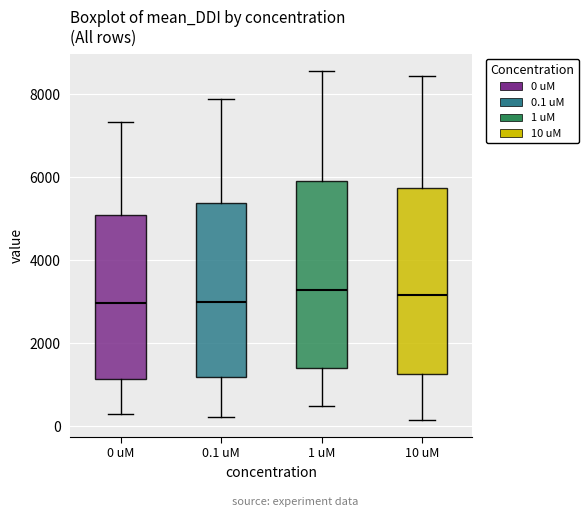

Reading left to right, read every box against the y-axis: the position of its median line, the range the box covers, and the ends of its whiskers. The values are not printed on the chart, so give them approximately, as read against the axis.

0 uM: median 3000, box 1200 to 5000, whiskers 200 to 7400
0.1 uM: median 3000, box 1200 to 5400, whiskers 200 to 7800
1 uM: median 3200, box 1400 to 6000, whiskers 400 to 8600
10 uM: median 3200, box 1200 to 5800, whiskers 200 to 8400